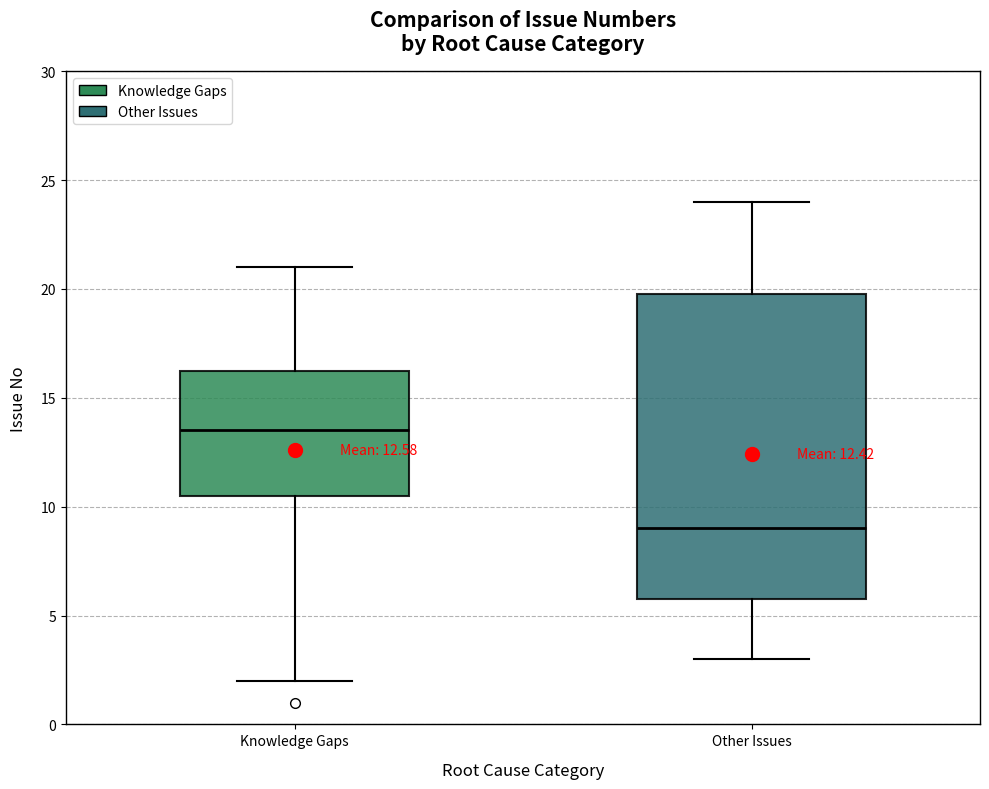

Comparing the boxes themselves (not the whiskers), which one is the tallest?

Other Issues